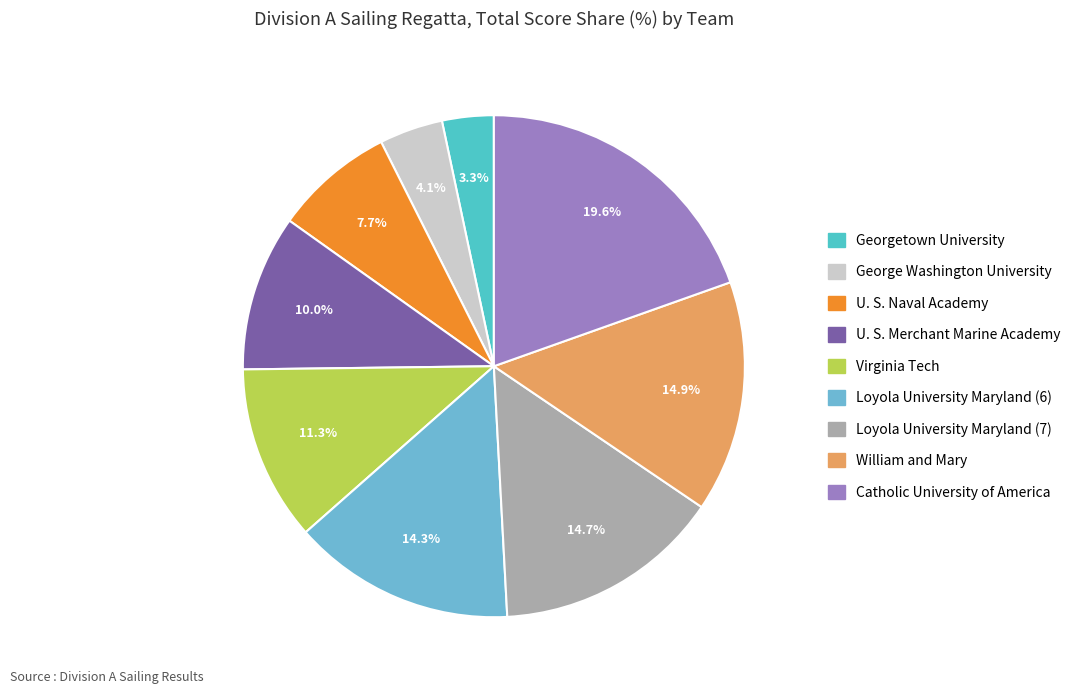

Rank the categories by value from lowest to highest.

Georgetown University, George Washington University, U. S. Naval Academy, U. S. Merchant Marine Academy, Virginia Tech, Loyola University Maryland (6), Loyola University Maryland (7), William and Mary, Catholic University of America